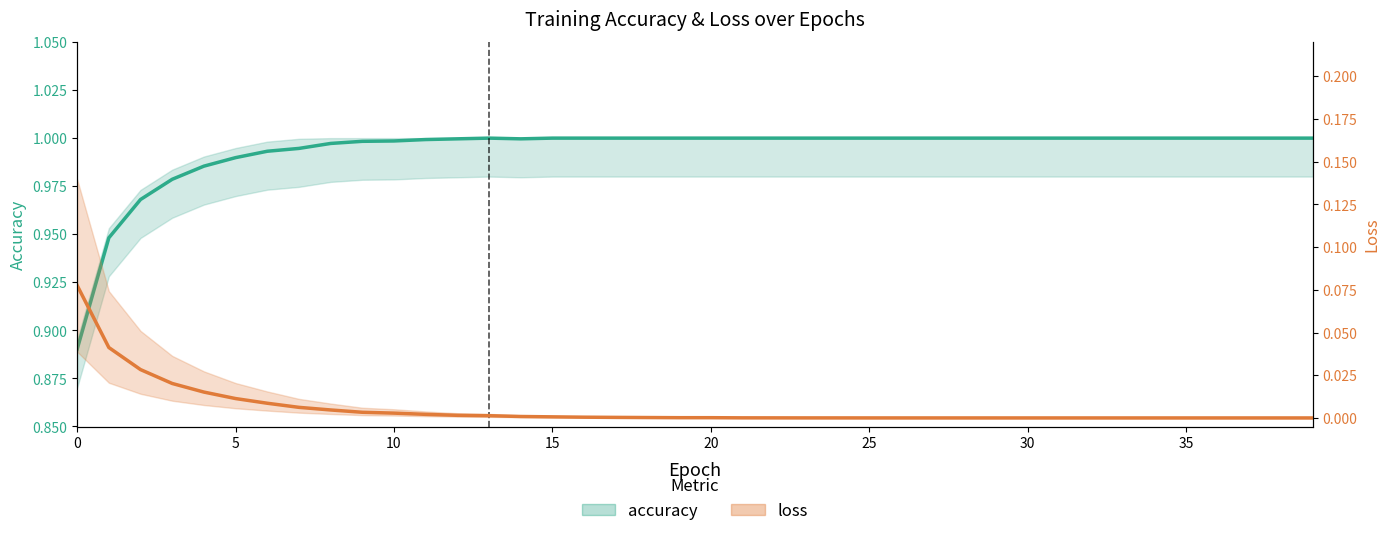

Reading left to right, transcribe all the data shown in this chart.

accuracy: 0.9	0.9	1.0	1.0	1.0	1.0	1.0	1.0	1.0	1.0	1.0	1.0	1.0	1.0	1.0	1.0	1.0	1.0	1.0	1.0	1.0	1.0	1.0	1.0	1.0	1.0	1.0	1.0	1.0	1.0	1.0	1.0	1.0	1.0	1.0	1.0	1.0	1.0	1.0	1.0
loss: 0.1	0.0	0.0	0.0	0.0	0.0	0.0	0.0	0.0	0.0	0.0	0.0	0.0	0.0	0.0	0.0	0.0	0.0	0.0	0.0	0.0	0.0	0.0	0.0	0.0	0.0	0.0	0.0	0.0	0.0	0.0	0.0	0.0	0.0	0.0	0.0	0.0	0.0	0.0	0.0